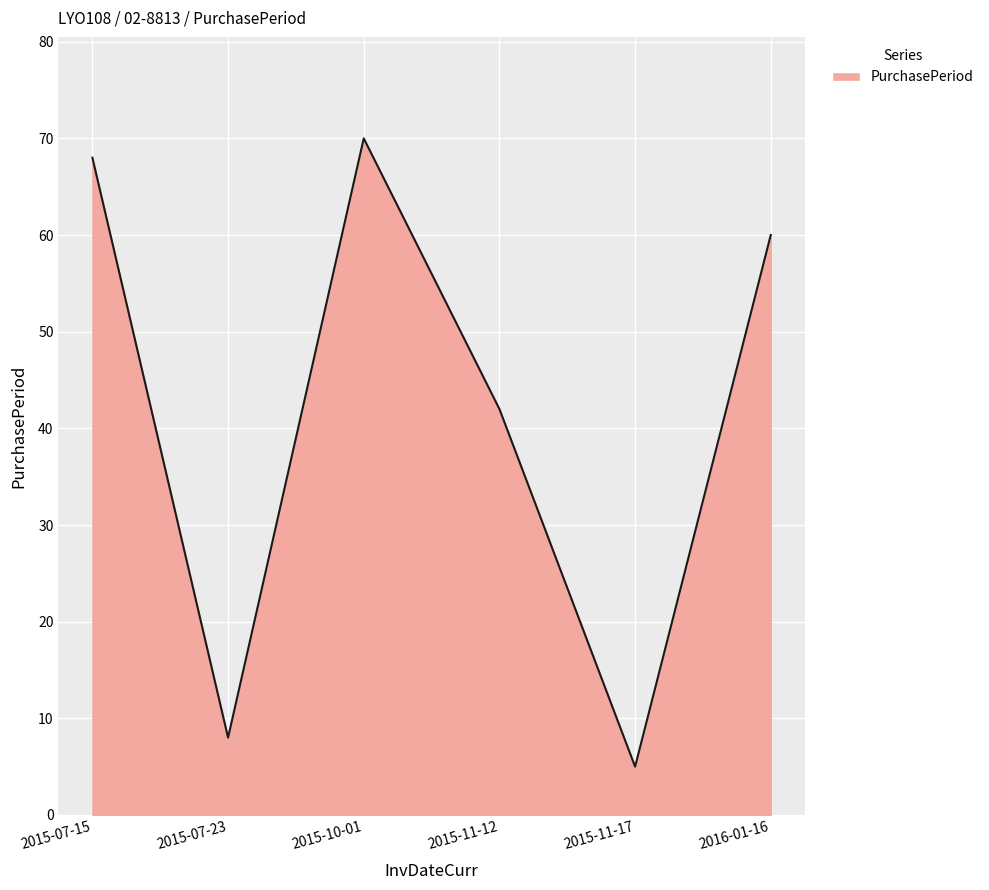

The value at 2015-11-12 is 74. True or false?

False